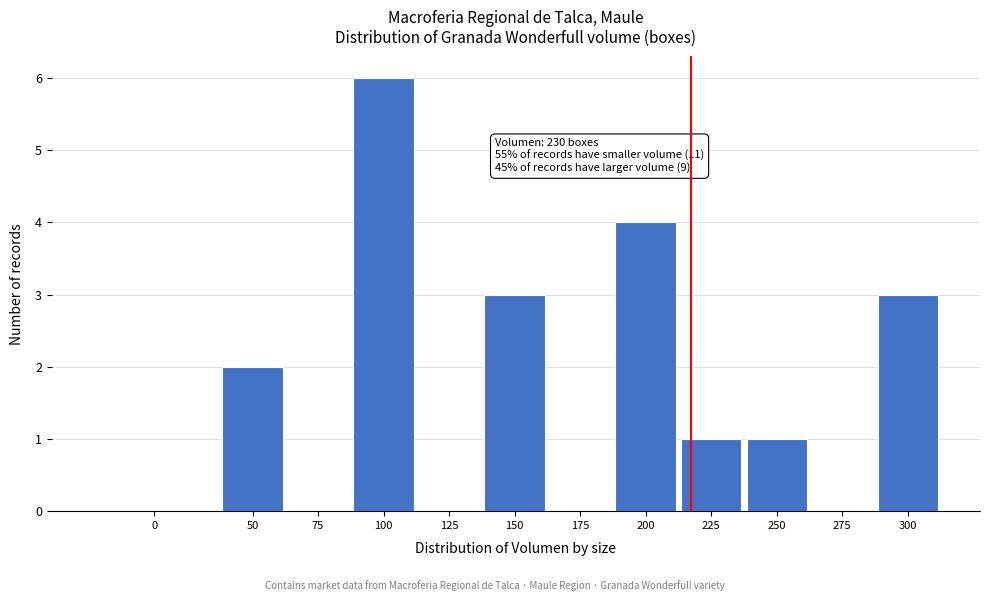

Reading left to right, transcribe all the data shown in this chart.

0=0	50=2	75=0	100=6	125=0	150=3	175=0	200=4	225=1	250=1	275=0	300=3